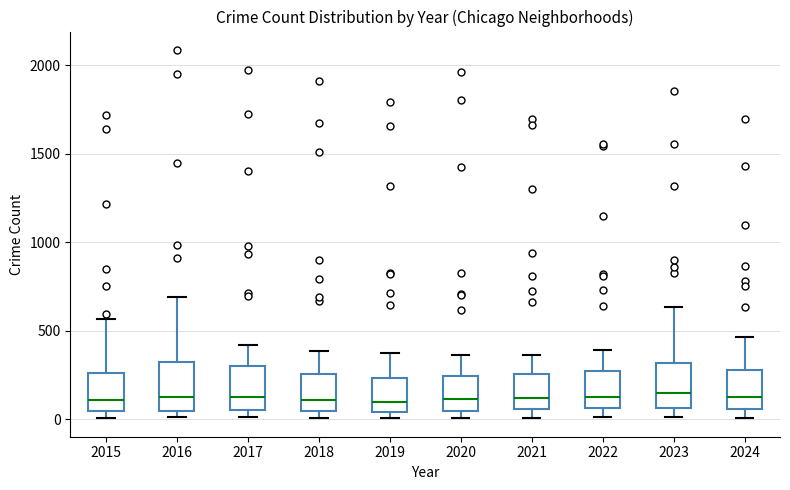

Where is the lower edge of the box at x = 2021 on the y-axis? The values are not printed on the chart, so give them approximately, as read against the axis.

50